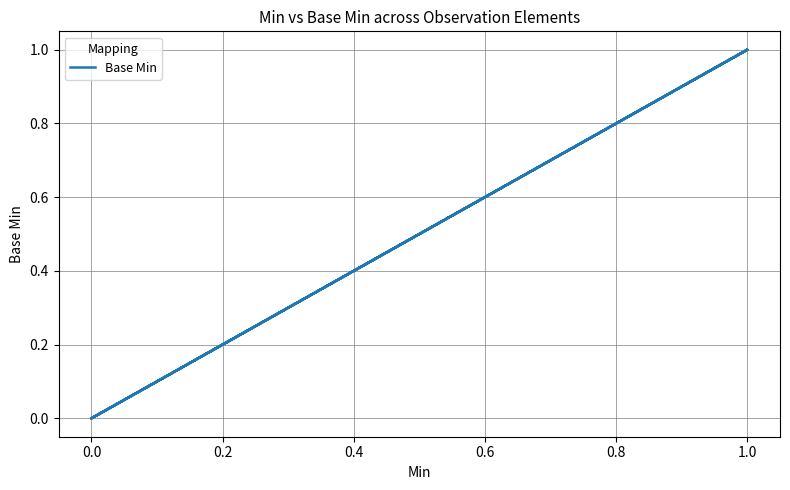

How many lines are shown in the chart?

1